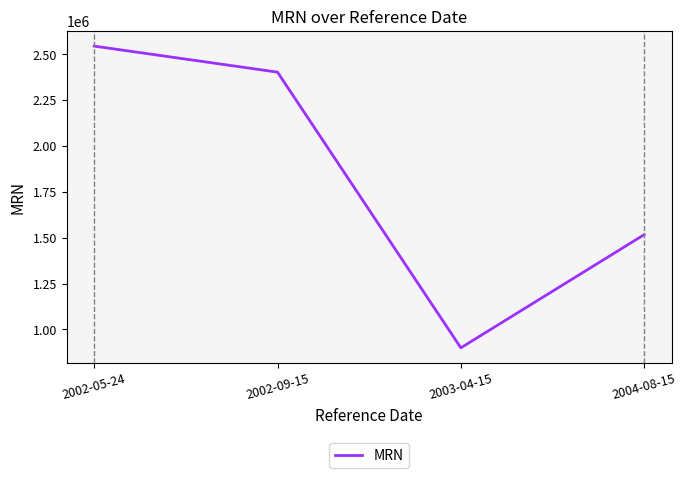

At which category does the chart reach its minimum across all series?

2003-04-15